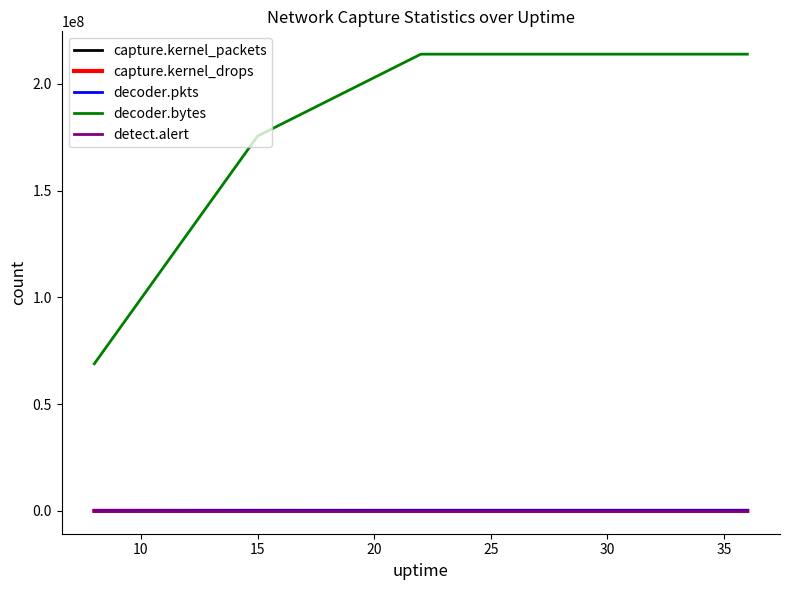

Which series has the largest total across all categories?

decoder.bytes